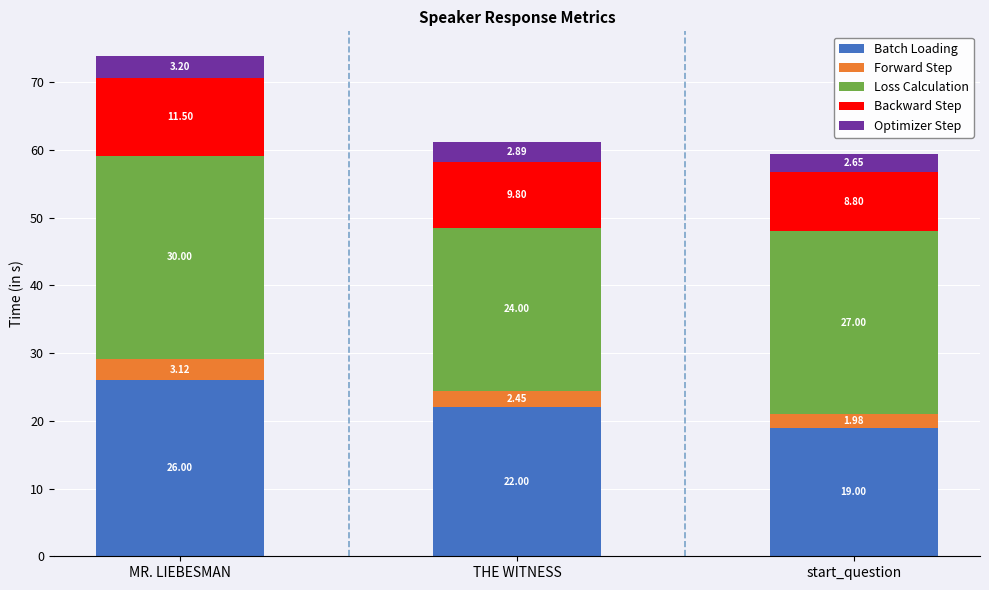

At which category is the sum across all series the highest?

MR. LIEBESMAN